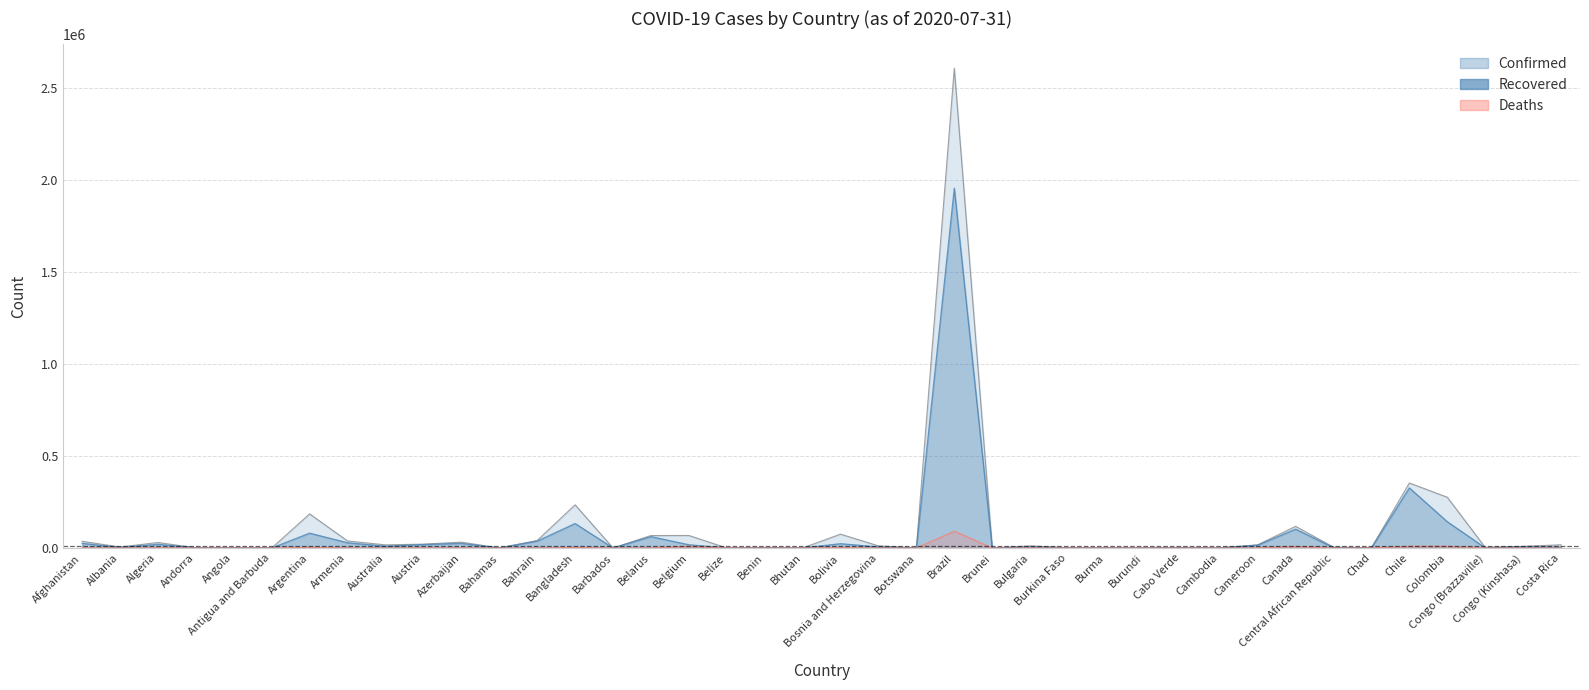

Which series changed the most between Burkina Faso and Congo (Kinshasa)?

Confirmed